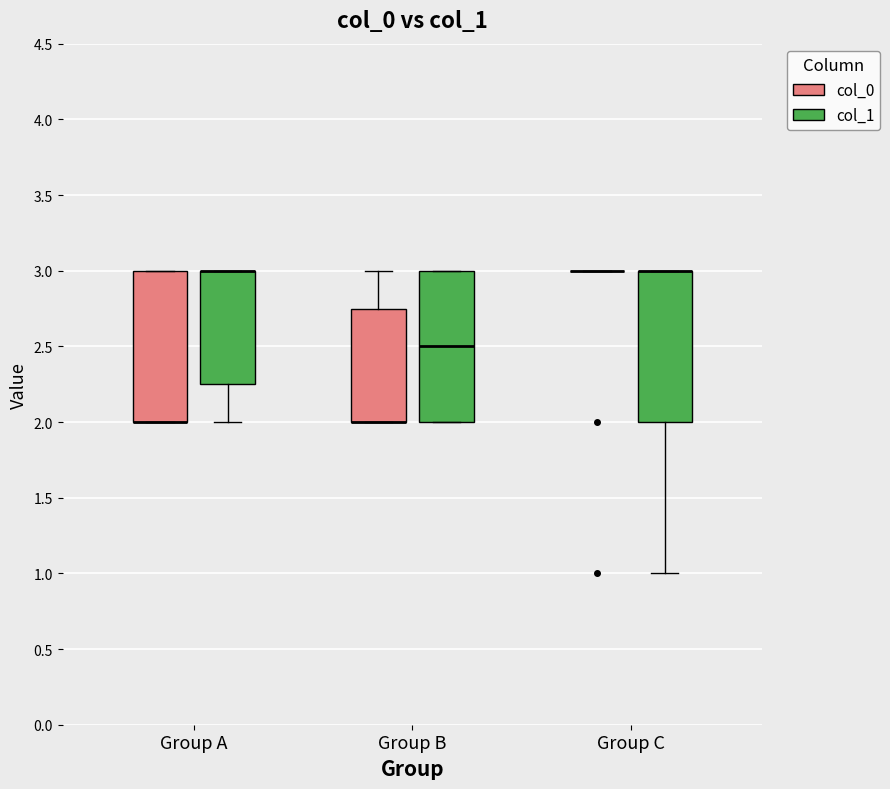

Reading left to right, read every box against the y-axis: the position of its median line, the range the box covers, and the ends of its whiskers. The values are not printed on the chart, so give them approximately, as read against the axis.

Group A (col_0): median 2.00 (drawn on the box's lower edge), box 2.00 to 3.00, whiskers 2.00 to 3.00
Group A (col_1): median 3.00 (drawn on the box's upper edge), box 2.25 to 3.00, whiskers 2.00 to 3.00
Group B (col_0): median 2.00 (drawn on the box's lower edge), box 2.00 to 2.75, whiskers 2.00 to 3.00
Group B (col_1): median 2.50, box 2.00 to 3.00, whiskers 2.00 to 3.00
Group C (col_0): box collapsed to a line at 3.00, whiskers 3.00 to 3.00
Group C (col_1): median 3.00 (drawn on the box's upper edge), box 2.00 to 3.00, whiskers 1.00 to 3.00